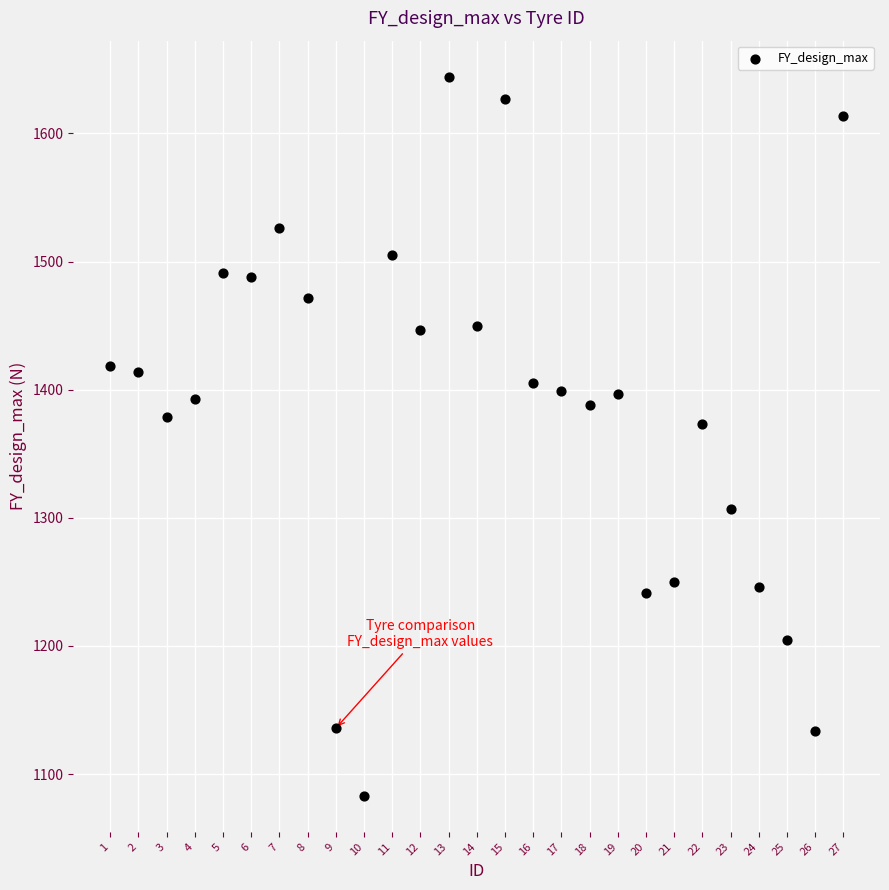

What is the range of Y values (max minus min)?

561.2